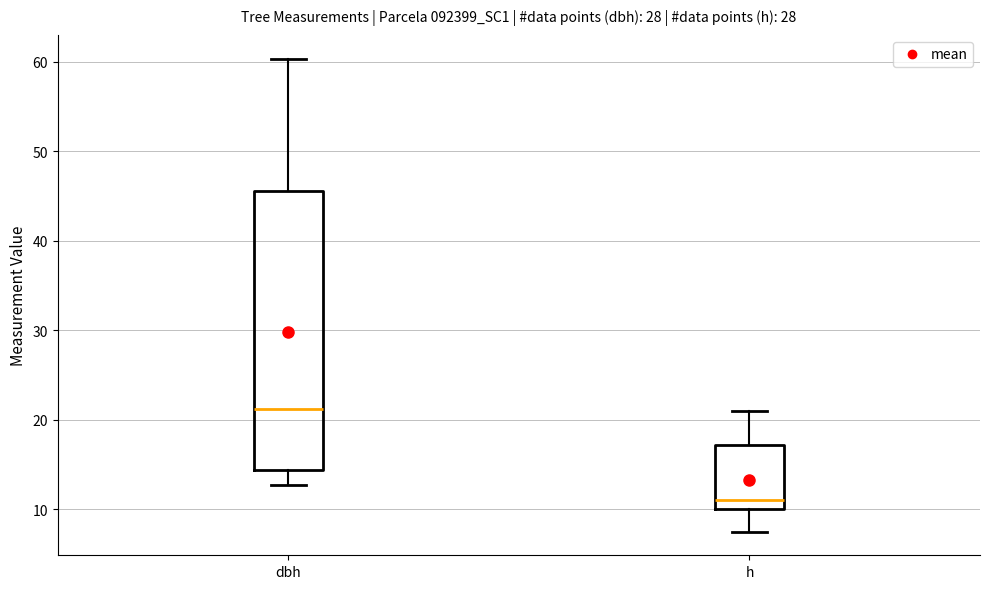

Where is the lower edge of the box for dbh on the y-axis? The values are not printed on the chart, so give them approximately, as read against the axis.

14